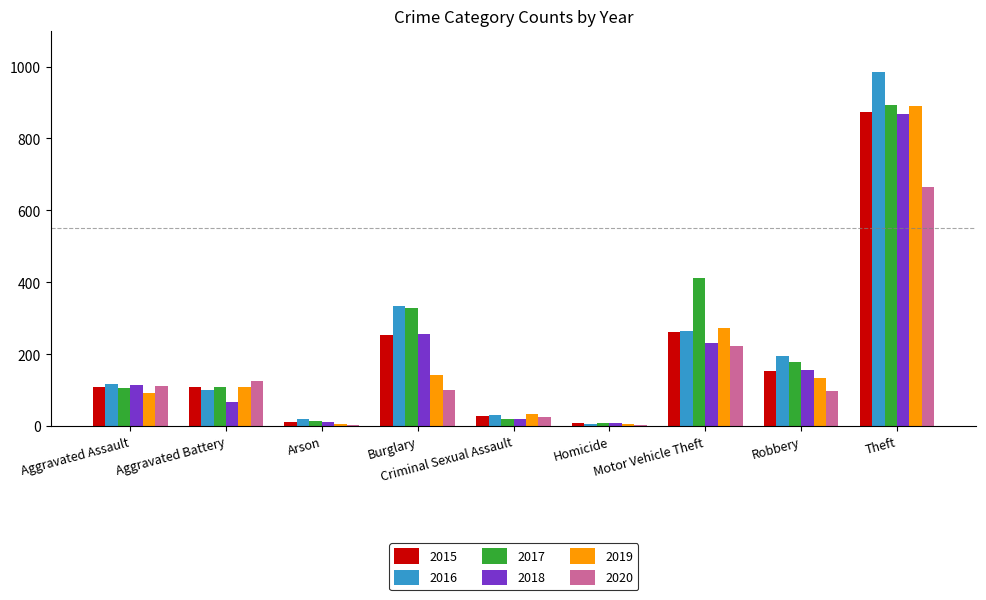

True or false: 2017 has a value of 178 at Robbery.

True